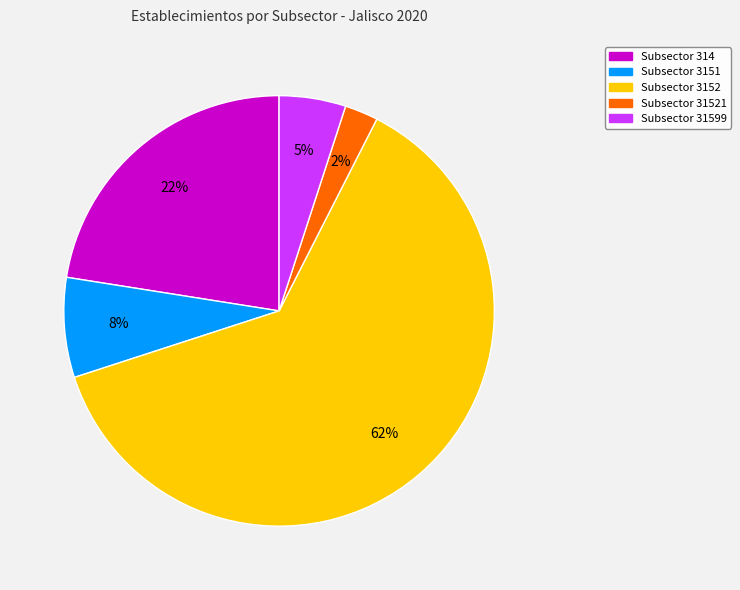

Is there a majority slice in this chart?

Yes